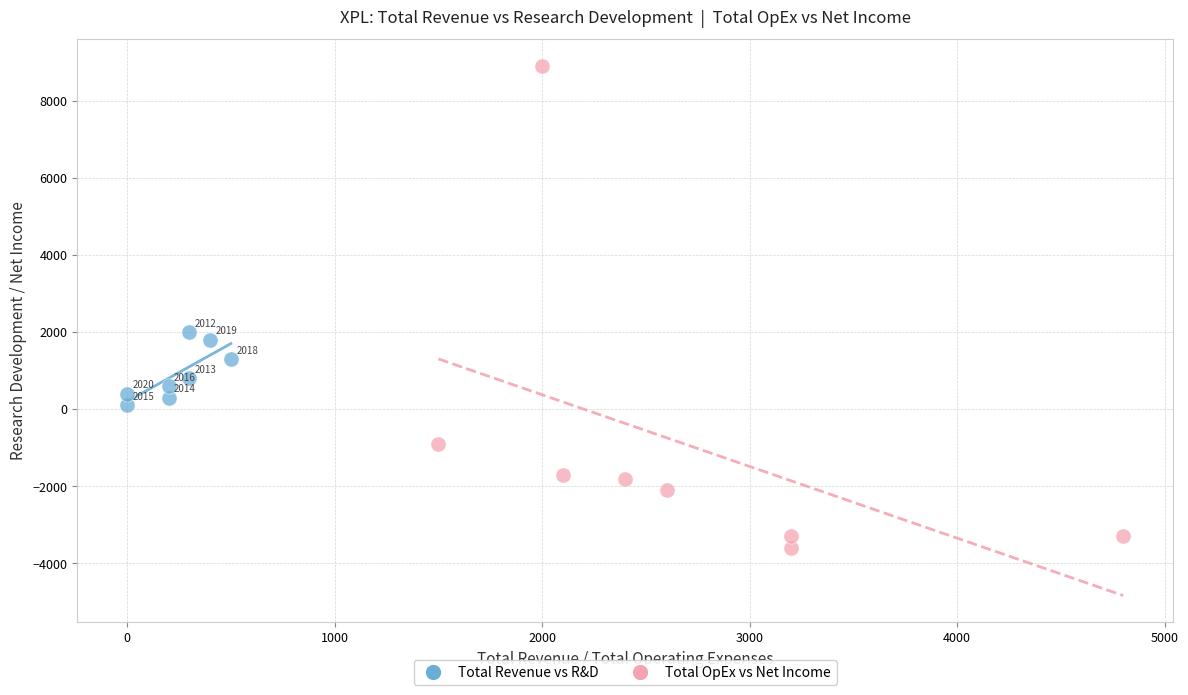

Which series has the widest spread of Y values?

Total OpEx vs Net Income